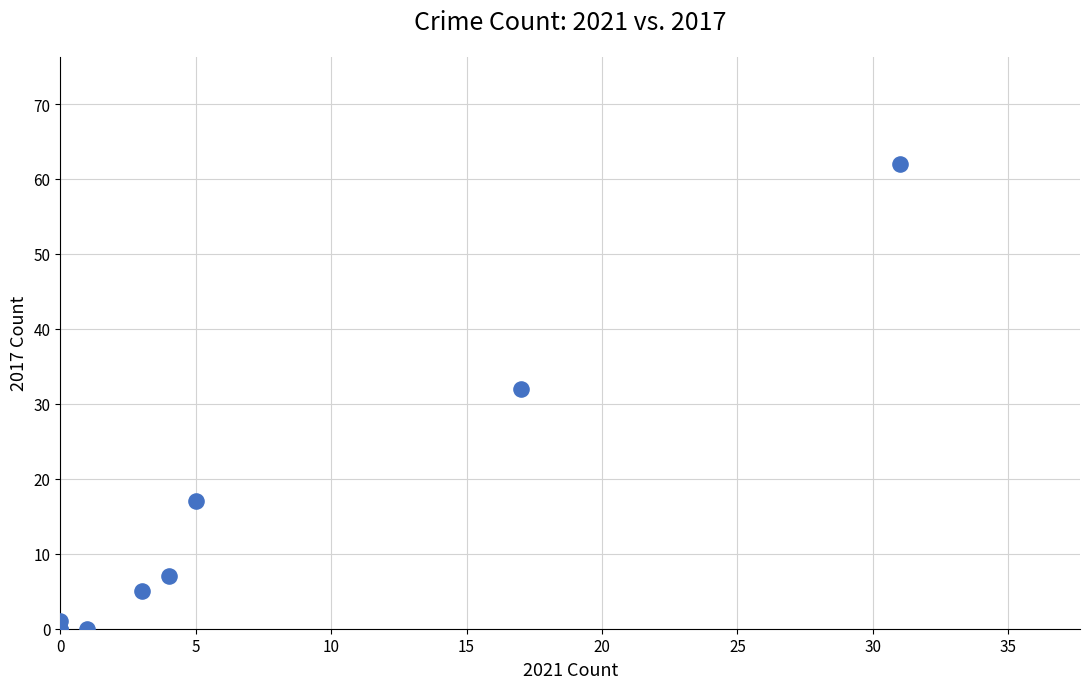

What Y value in the scatter plot is closest to 31?

32